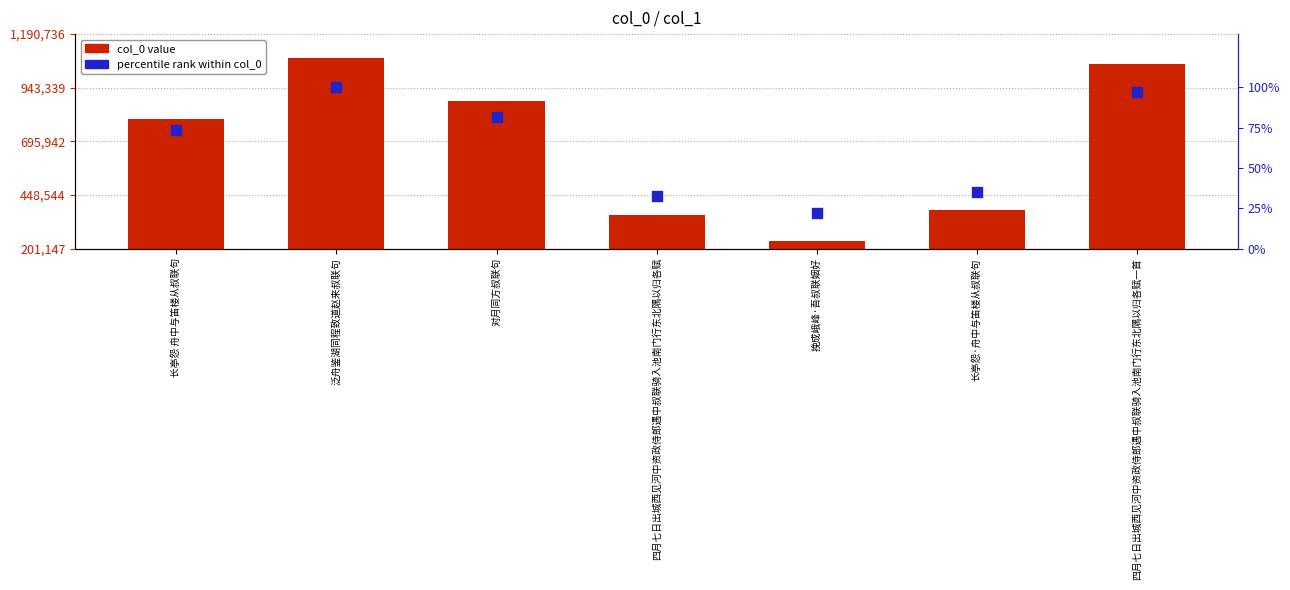

At how many categories does at least one series exceed 27537?

7